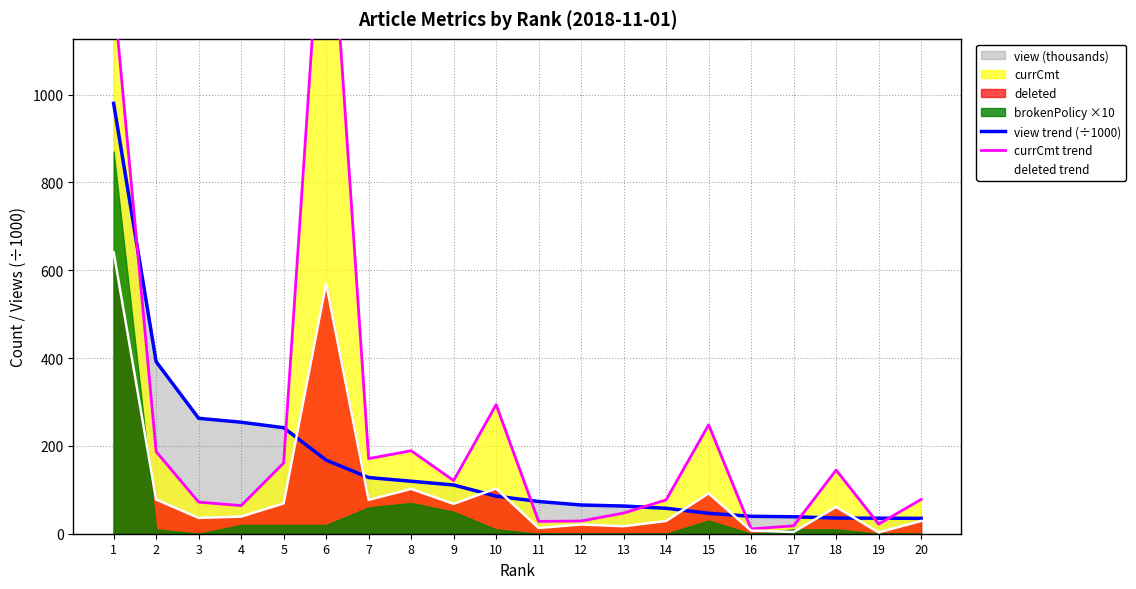

How many times do currCmt trend and view trend (÷1000) cross each other?

8